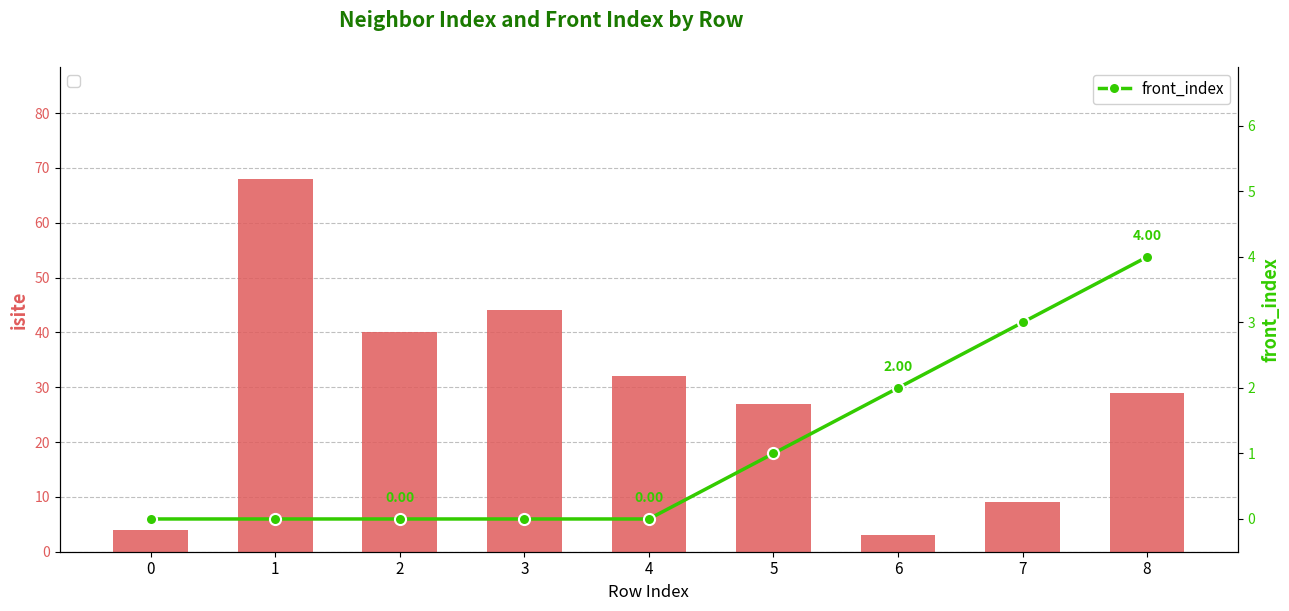

How many categories are shown in the chart?

9